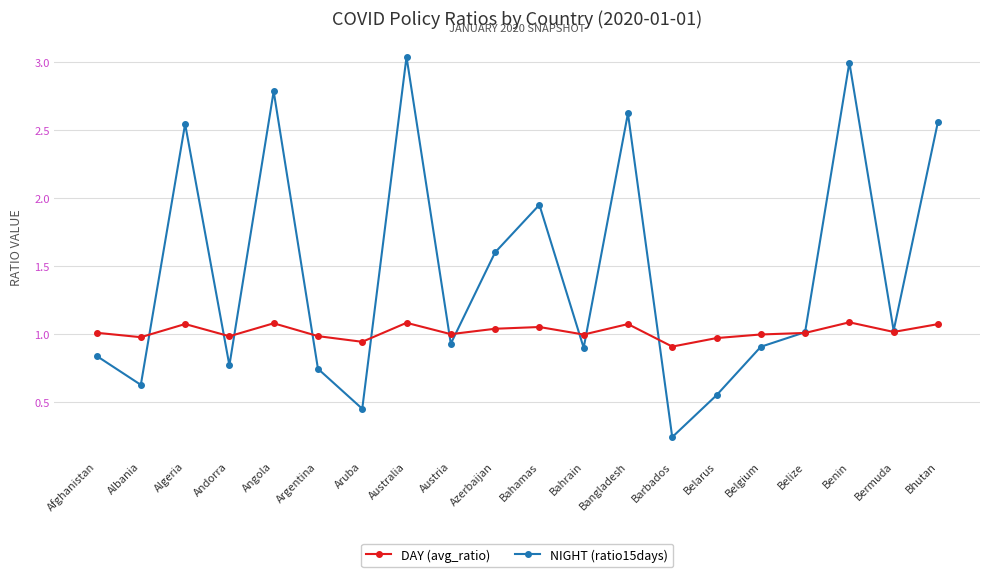

What position from the right is Aruba?

14